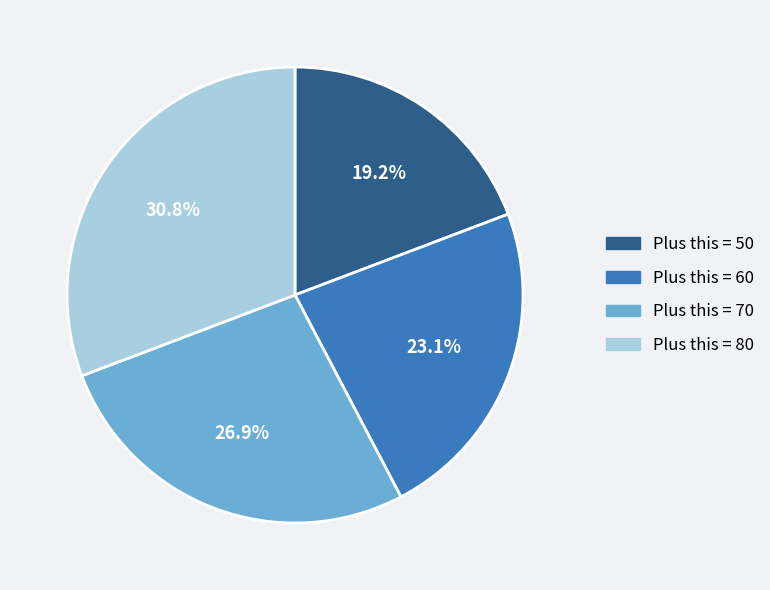

Is there any slice that represents more than half of the pie?

No